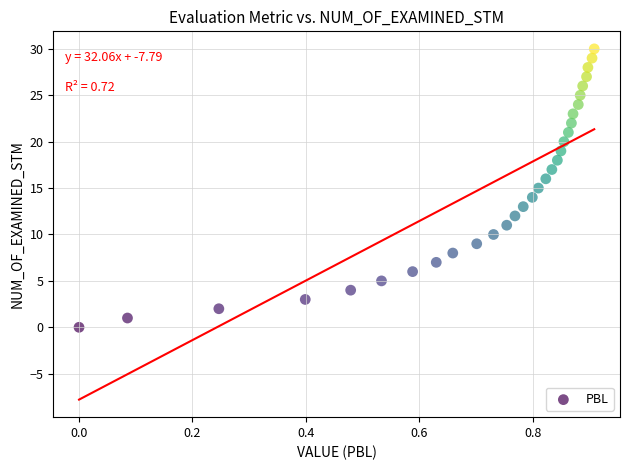

What is the range of Y values (max minus min)?

30